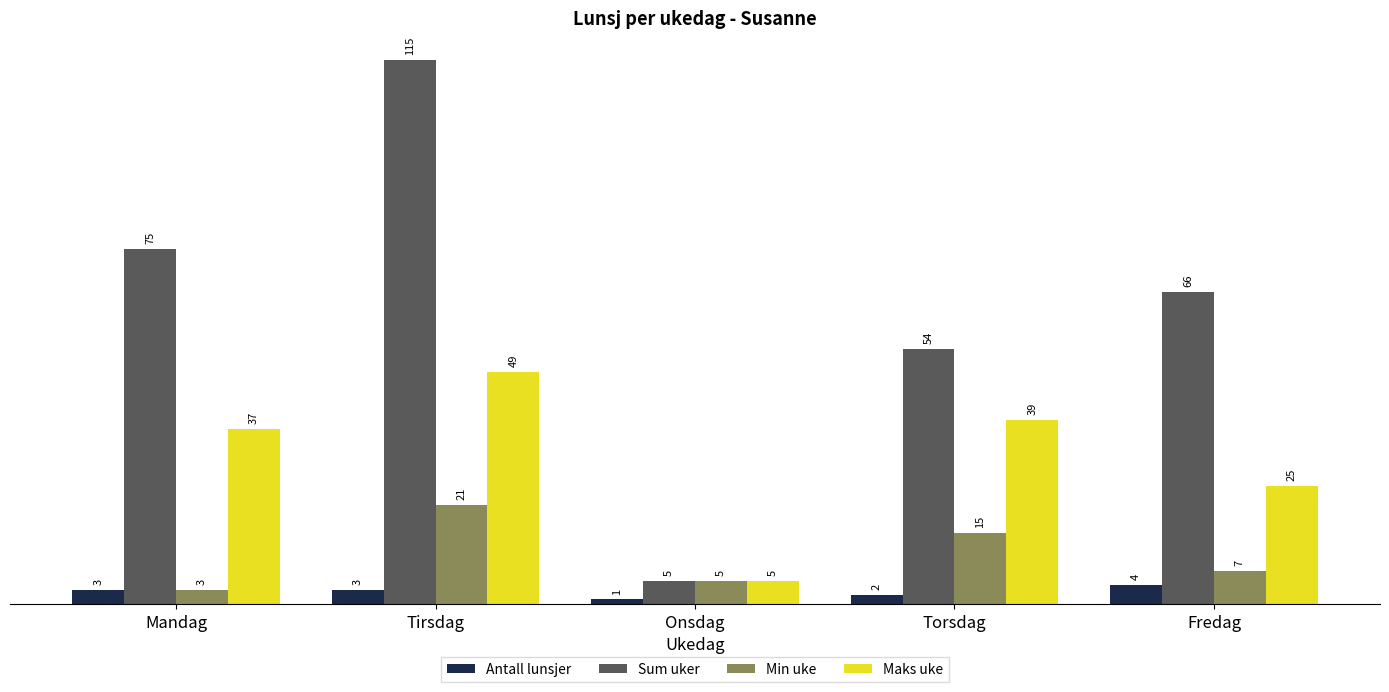

What is the sum of all Maks uke values?

155